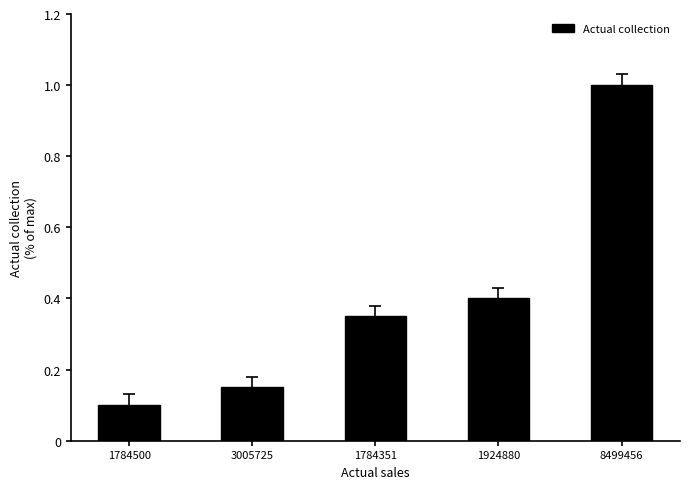

Are the bars grouped side by side (vs. stacked)?

No